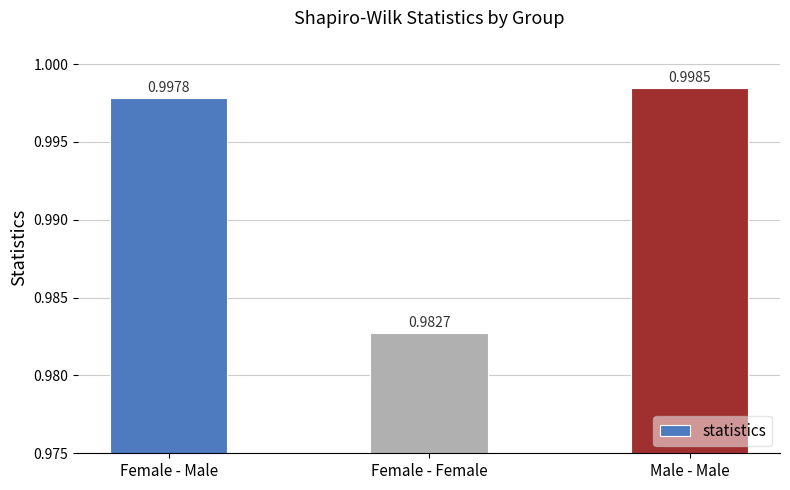

Between Female - Male and Female - Female, which is larger?

Female - Male